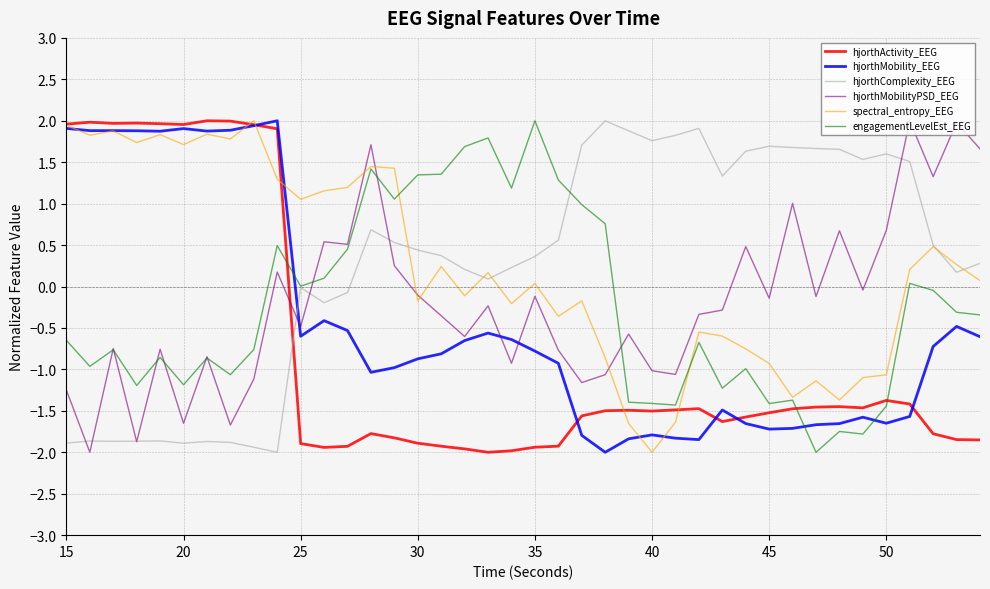

What is the minimum value for hjorthMobilityPSD_EEG?

-2.0